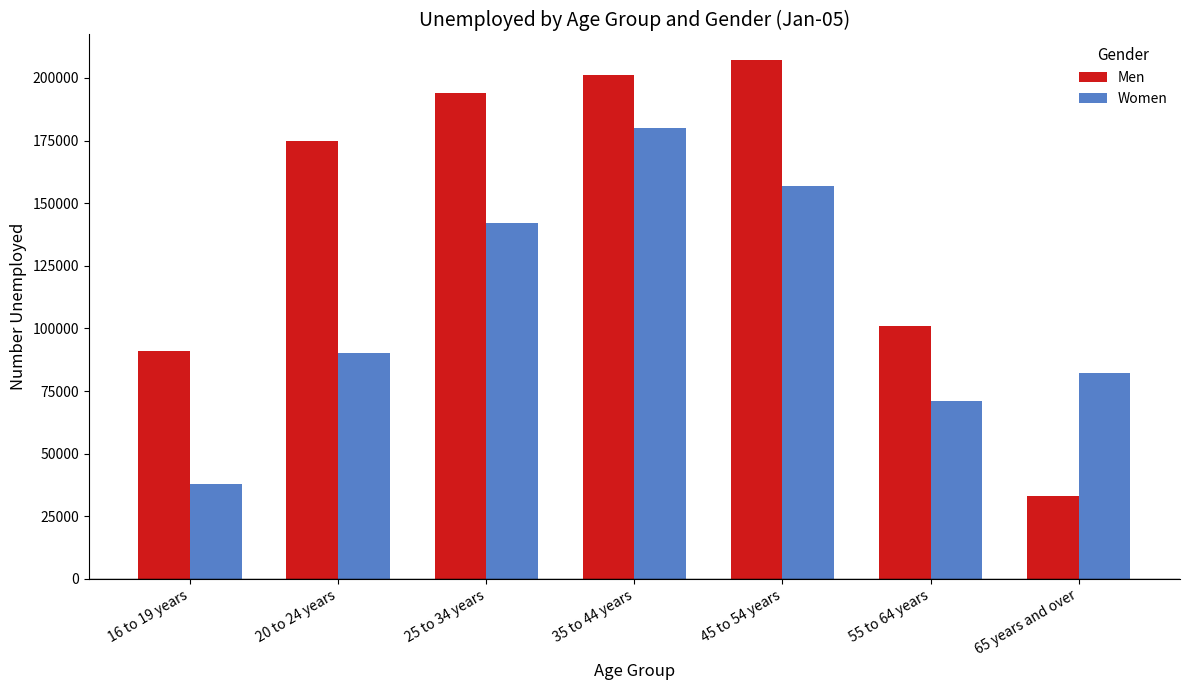

What is the value of the Women bar at the 4th from the left?

180000